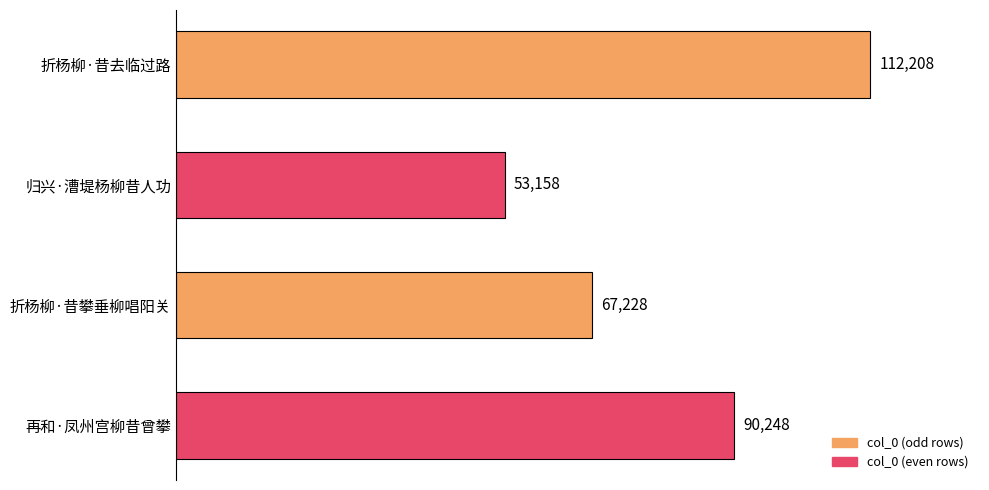

The chart shows a value of 90248 at 再和·凤州宫柳昔曾攀. True or false?

True